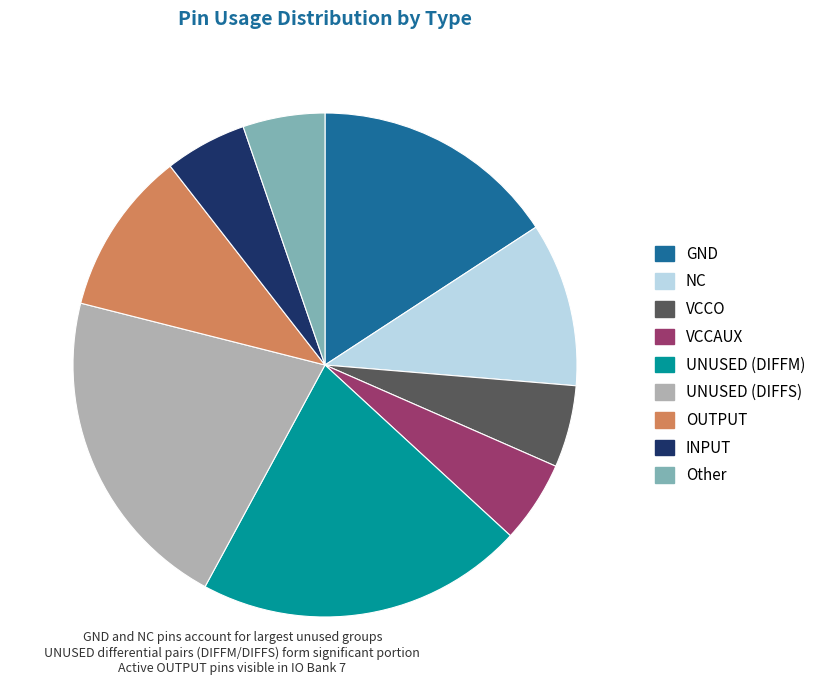

Is there a majority slice in this chart?

No